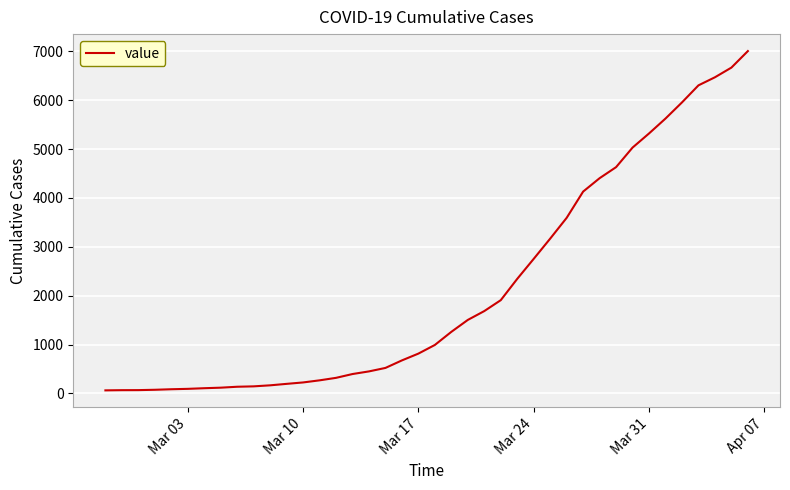

What is the difference between the maximum and minimum values?

6940